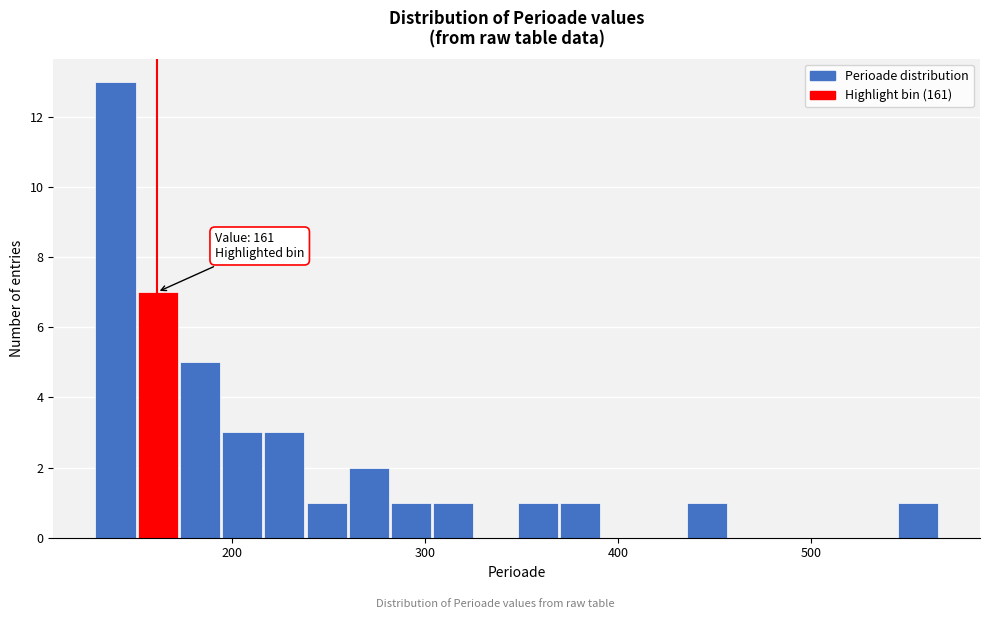

Around what value on the x-axis is the tallest bar? Give the approximate position of its centre, as read against the axis.

140